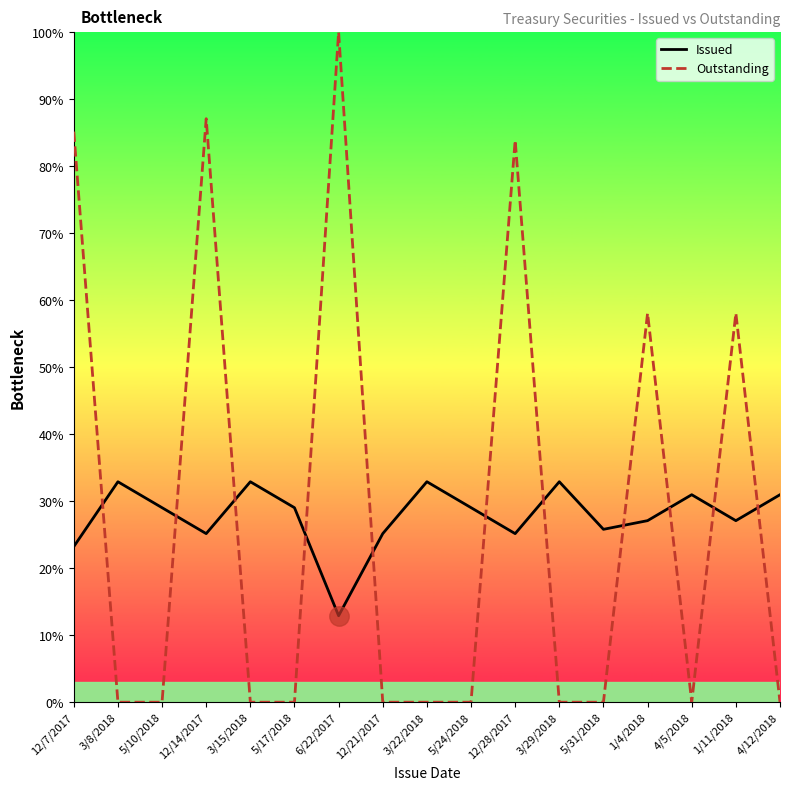

What are all the series names shown in the legend?

Issued, Outstanding